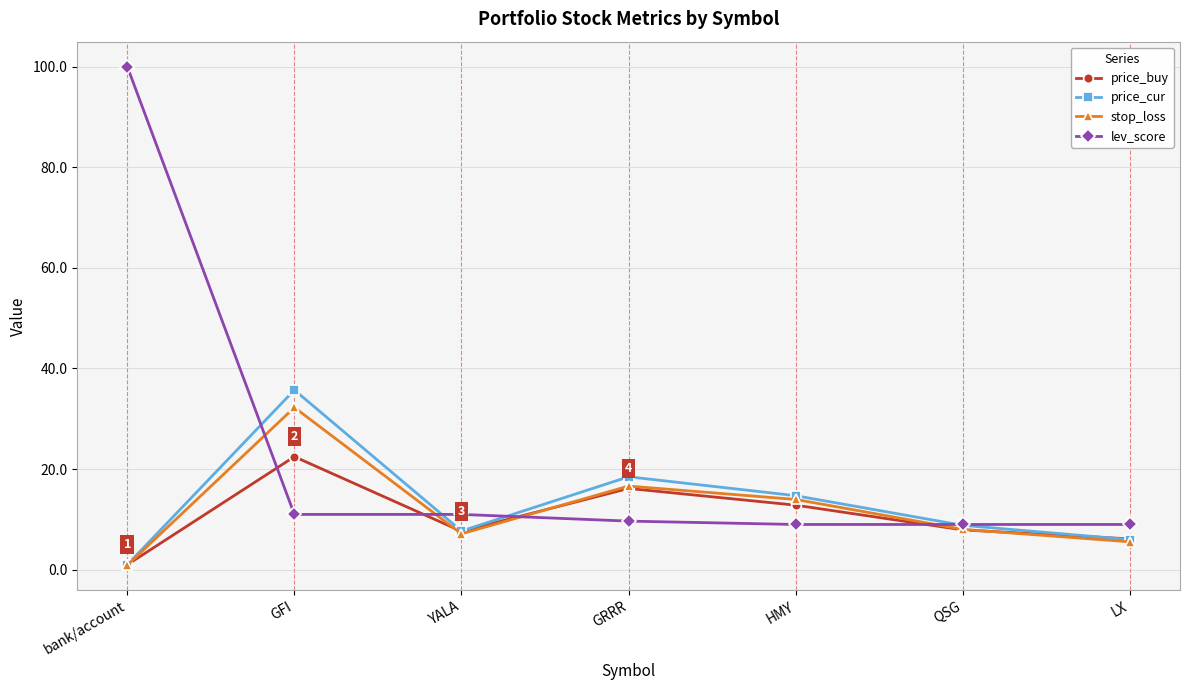

What is the average value of the price_cur series?

13.2